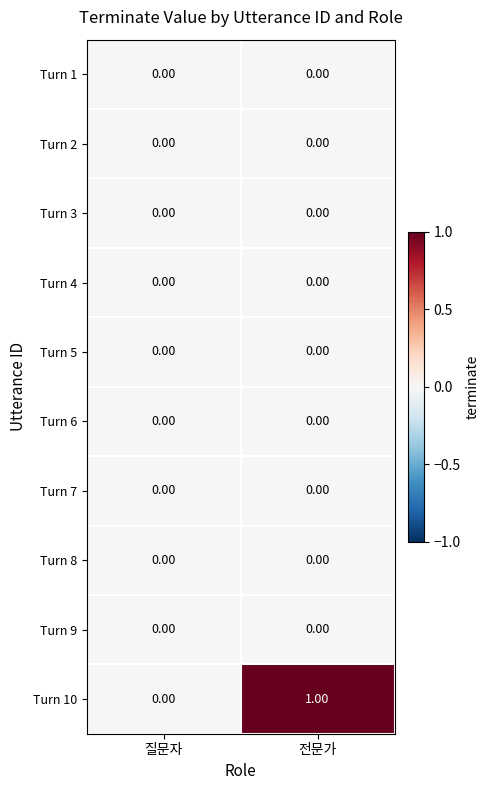

Which series has the largest total across all categories?

Turn 10